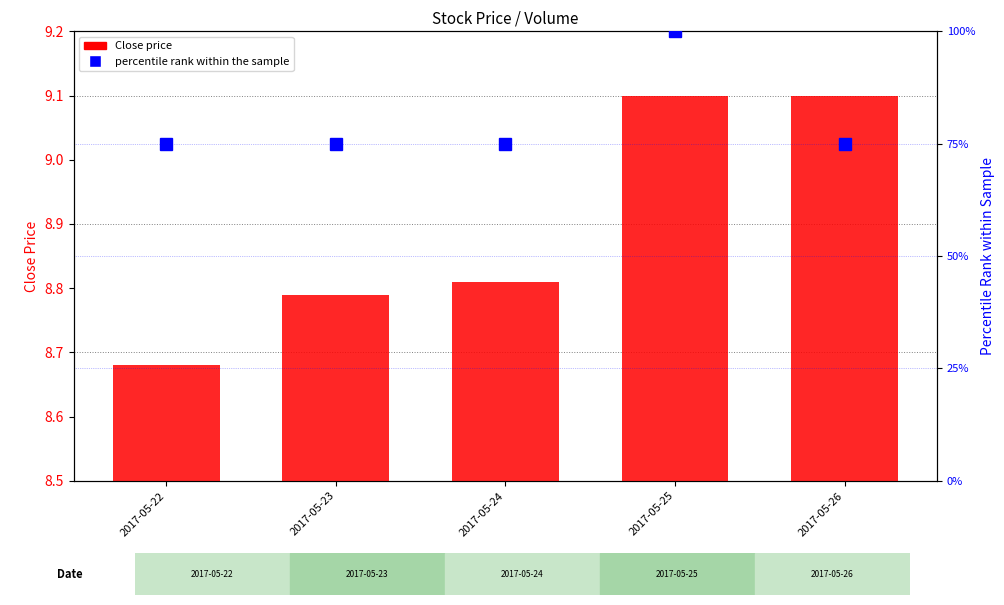

How many distinct data groups are displayed?

2